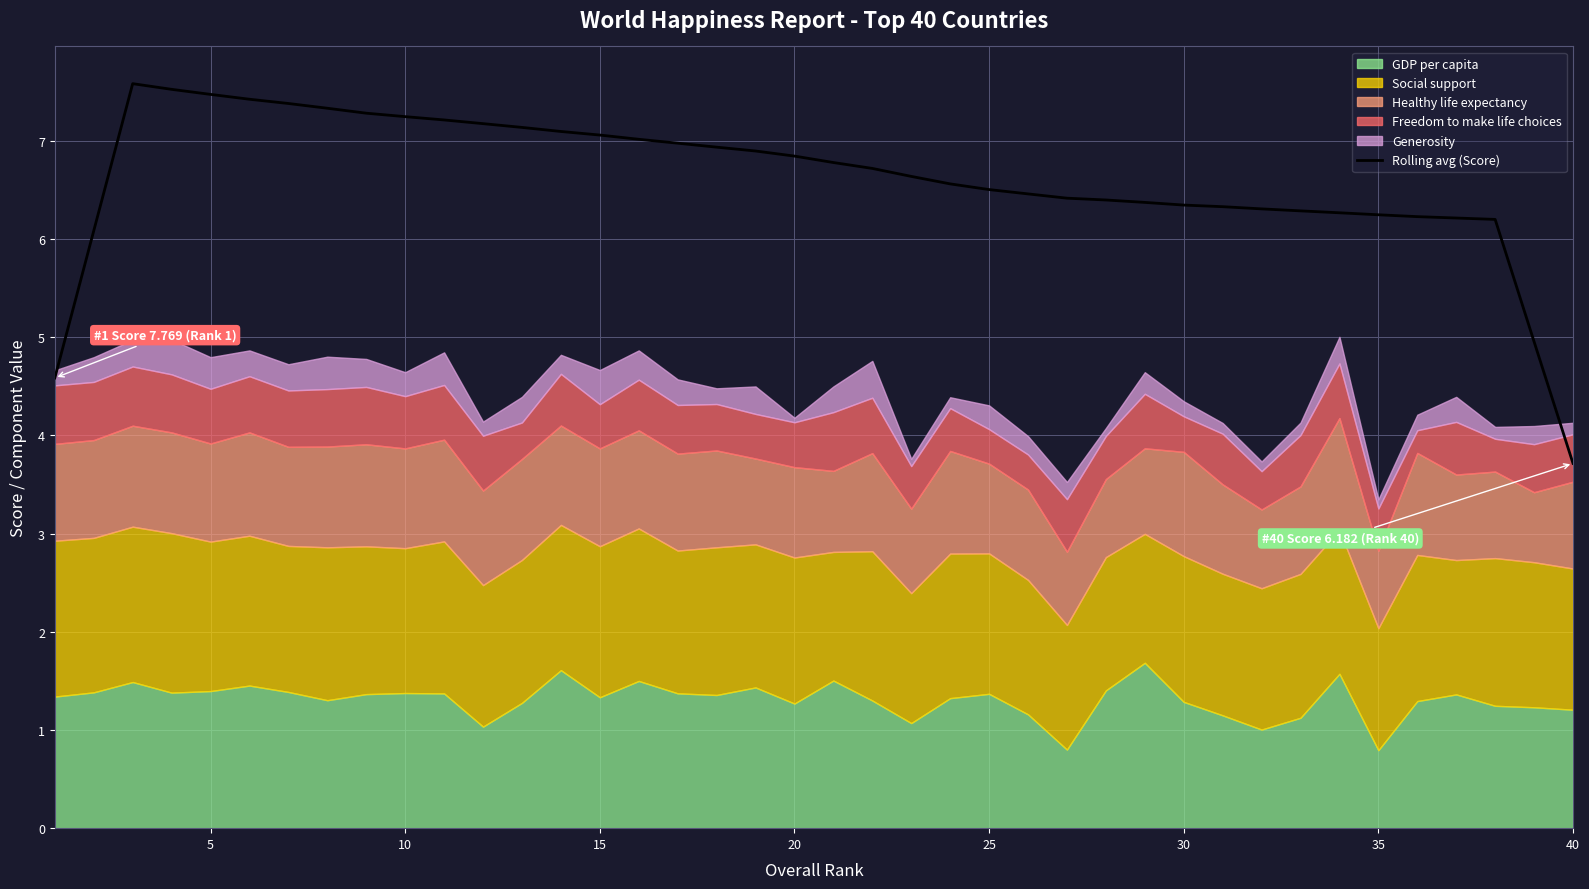

Count the number of values greater than 6.

37